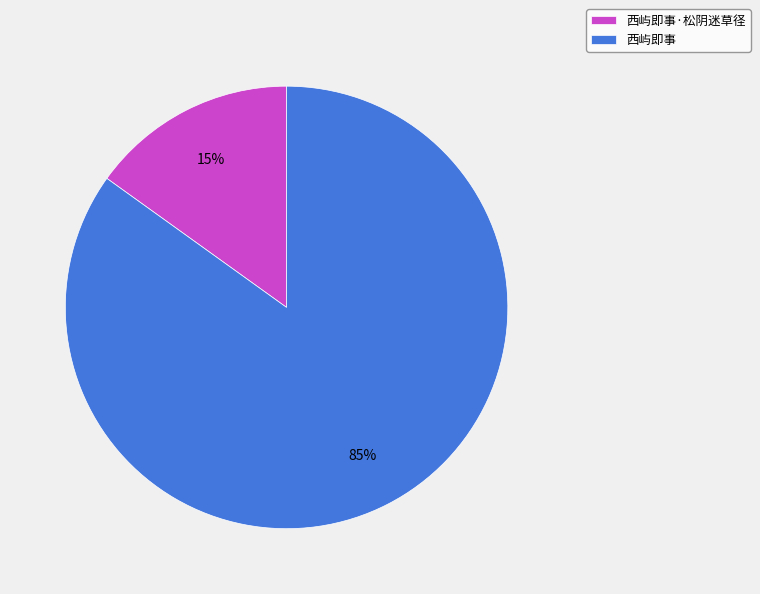

To the nearest percent, what is the average slice percentage?

50%